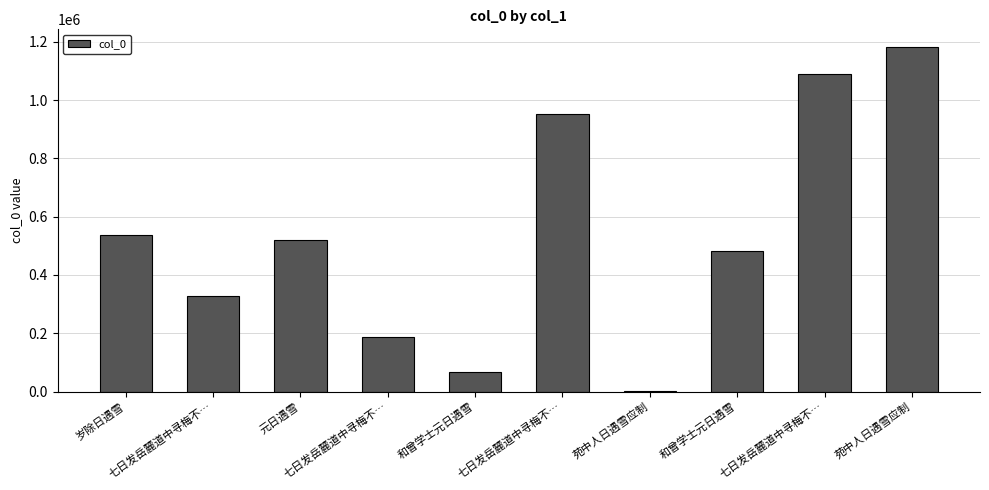

List the labels in order of value, smallest first.

苑中人日遇雪应制, 和曾学士元日遇雪, 七日发岳麓道中寻梅不…, 七日发岳麓道中寻梅不…, 和曾学士元日遇雪, 元日遇雪, 岁除日遇雪, 七日发岳麓道中寻梅不…, 七日发岳麓道中寻梅不…, 苑中人日遇雪应制